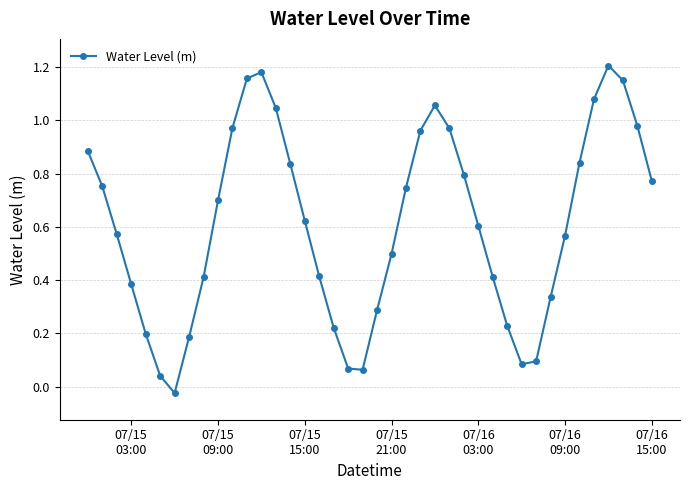

How many interior local peaks (higher than both neighbors) does the data have?

3